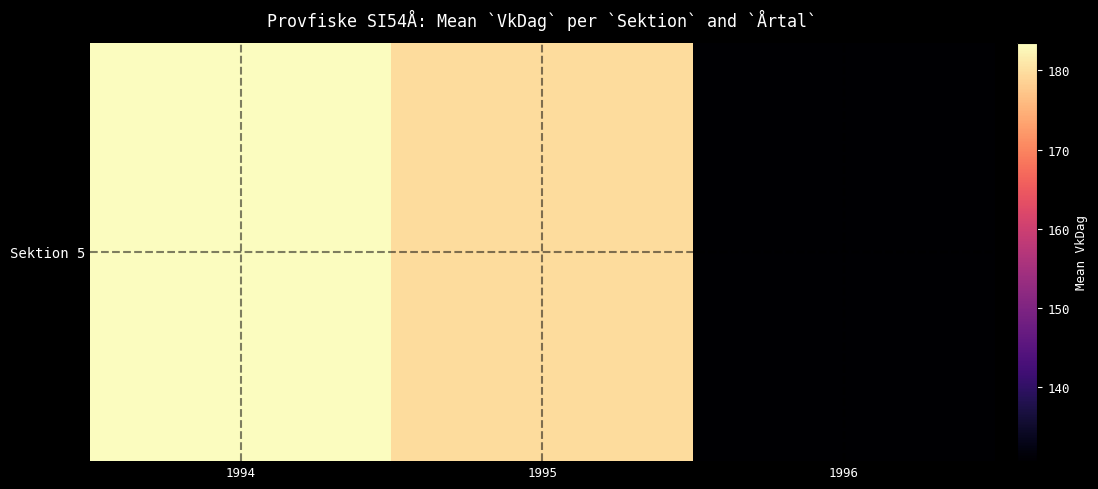

What is the smallest value displayed?

130.6